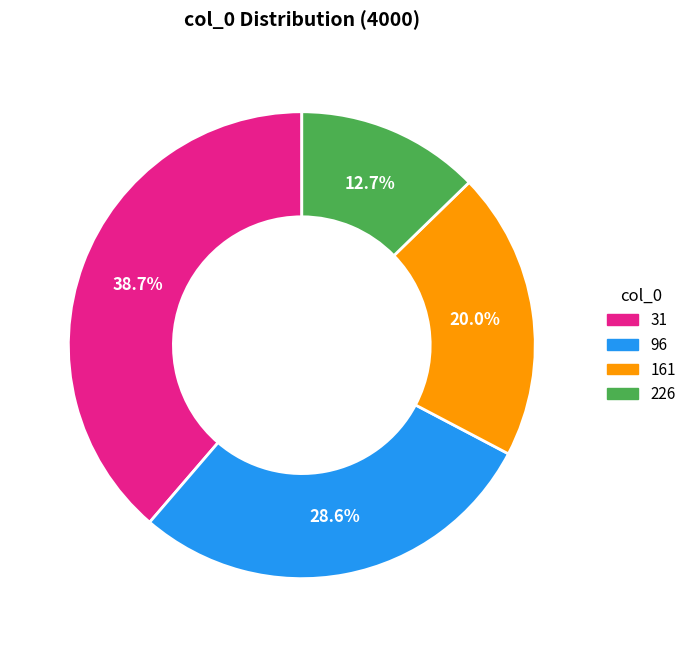

Does 161 account for over 50% of the chart?

No